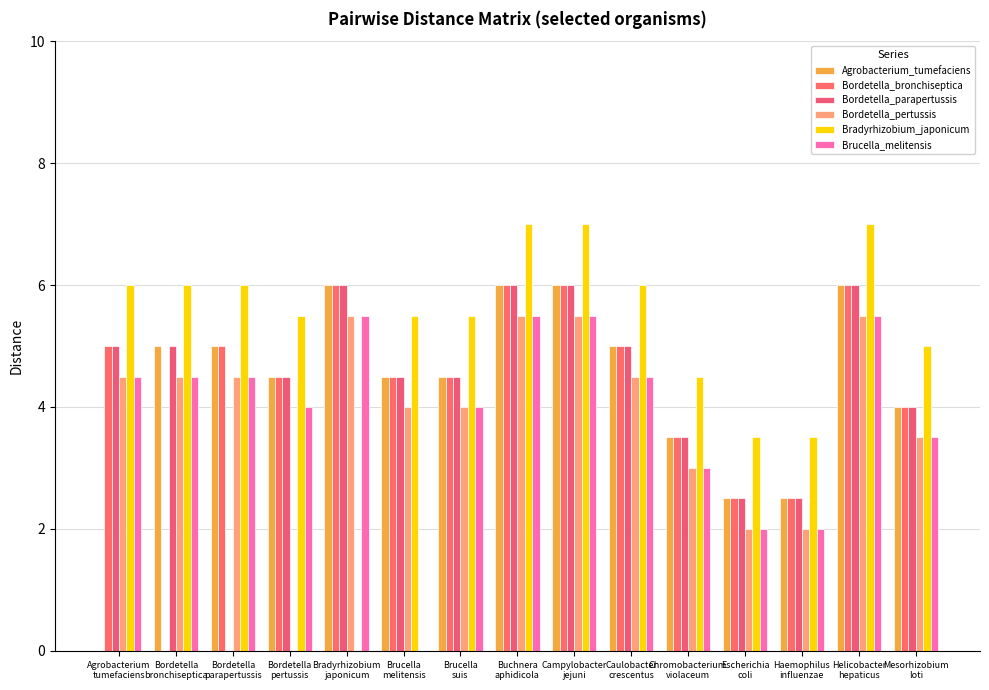

What is the label of the 7th bar from the left?

Brucella
suis